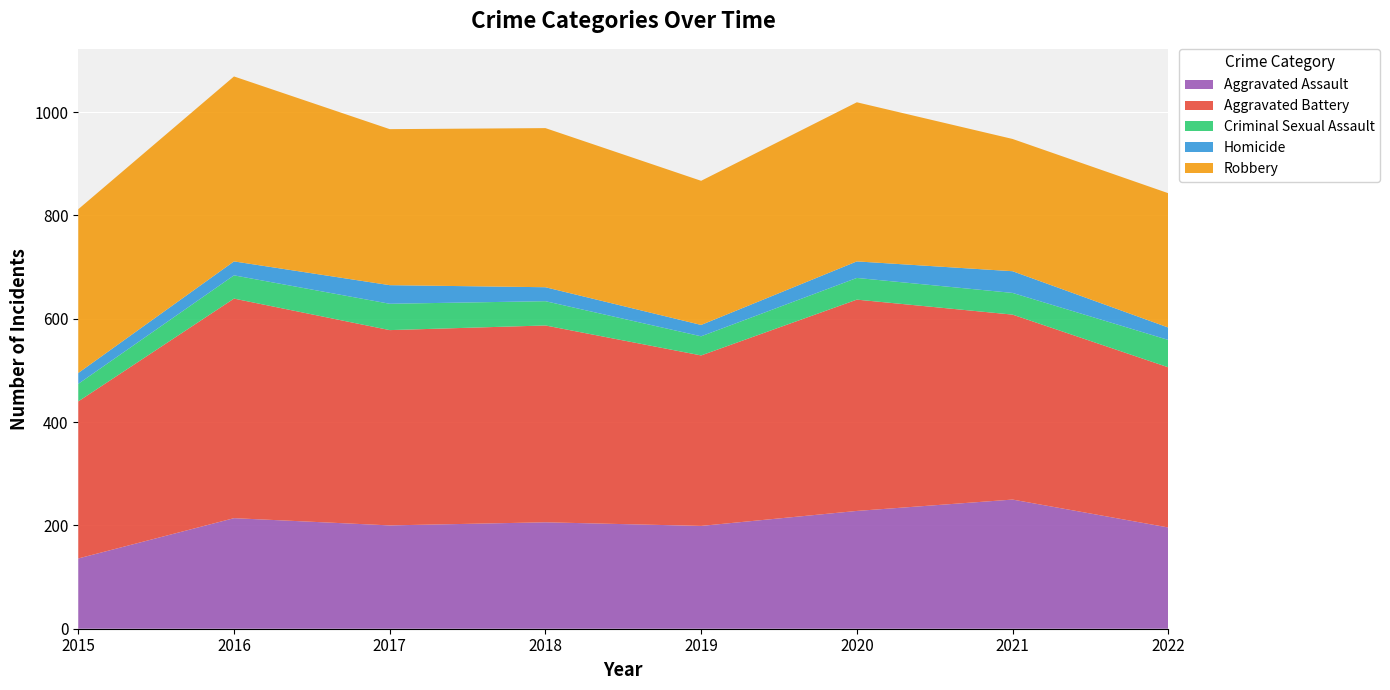

Reading left to right, transcribe all the data shown in this chart.

Aggravated Assault: 2015=136	2016=214	2017=200	2018=206	2019=199	2020=228	2021=250	2022=196
Aggravated Battery: 2015=304	2016=425	2017=378	2018=381	2019=330	2020=409	2021=358	2022=310
Criminal Sexual Assault: 2015=34	2016=45	2017=51	2018=47	2019=37	2020=42	2021=42	2022=53
Homicide: 2015=21	2016=27	2017=36	2018=27	2019=22	2020=32	2021=42	2022=24
Robbery: 2015=317	2016=358	2017=302	2018=308	2019=279	2020=308	2021=256	2022=260